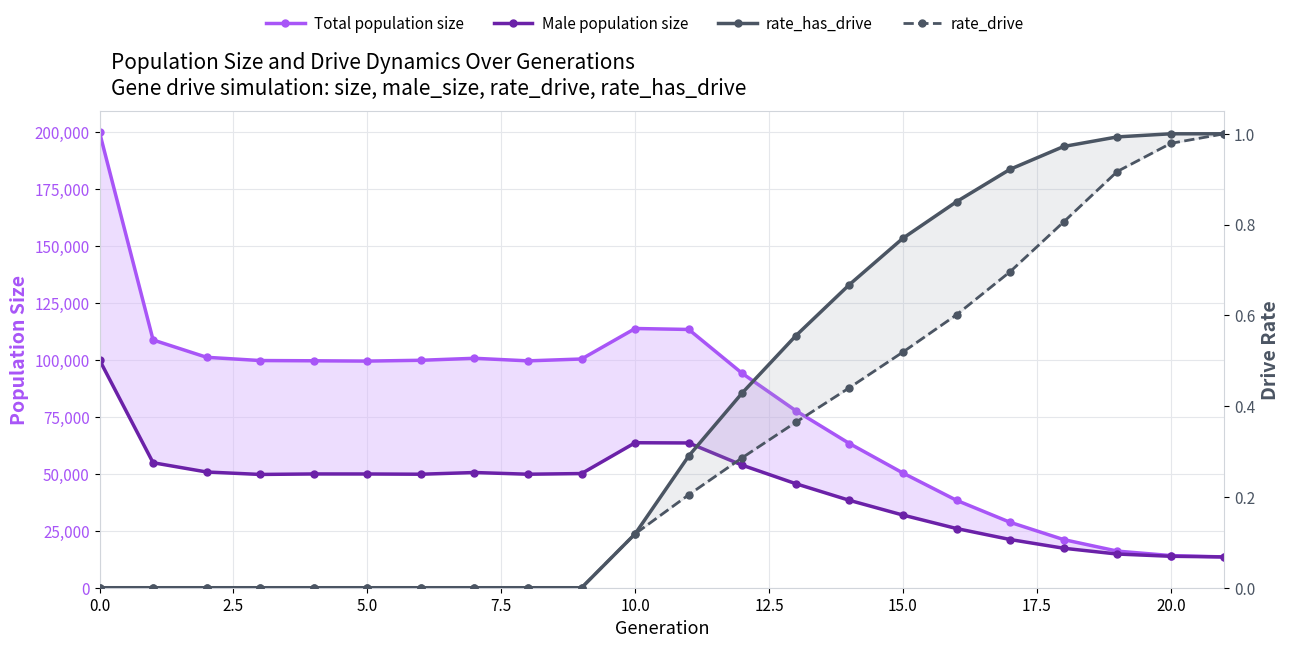

True or false: rate_has_drive and rate_drive intersect in this chart.

False